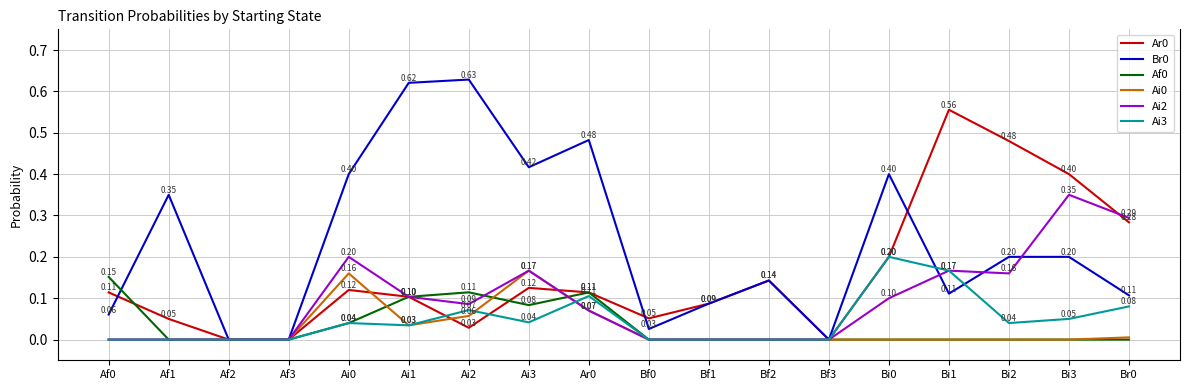

What is the spread (max minus min) of values at Bi0?

0.4